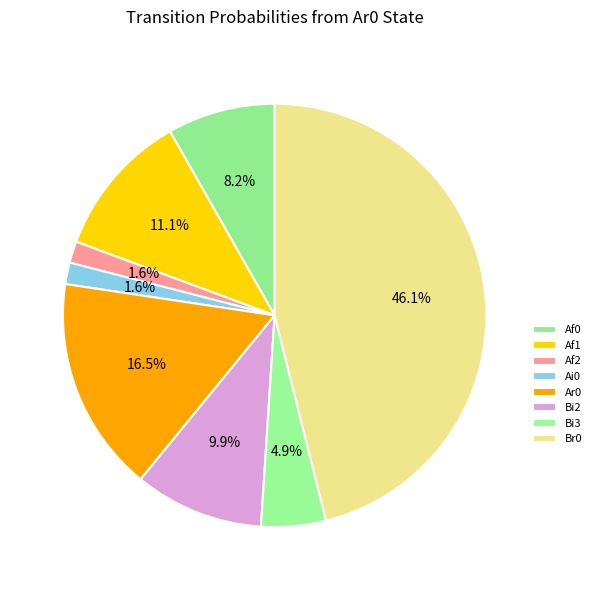

How many slices are in this pie chart?

8